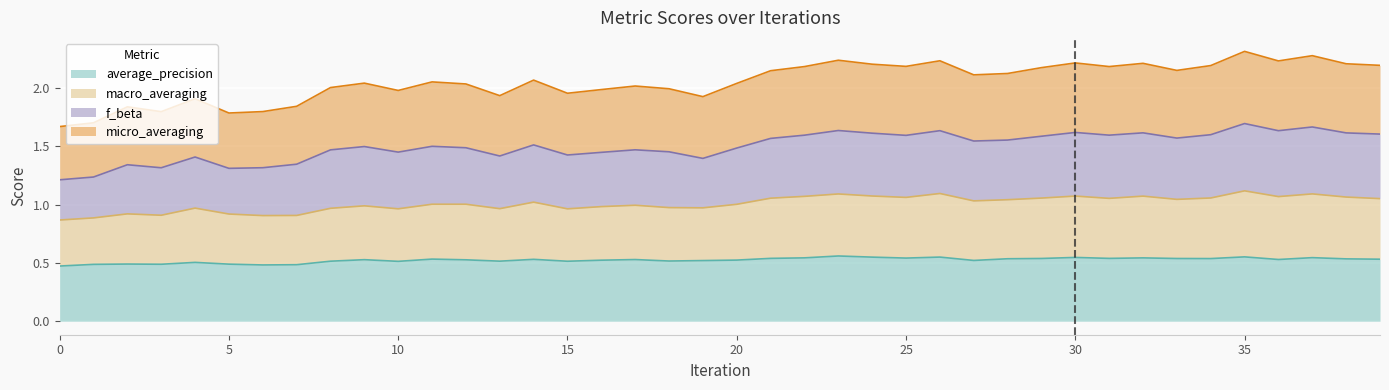

How many distinct data groups are displayed?

4